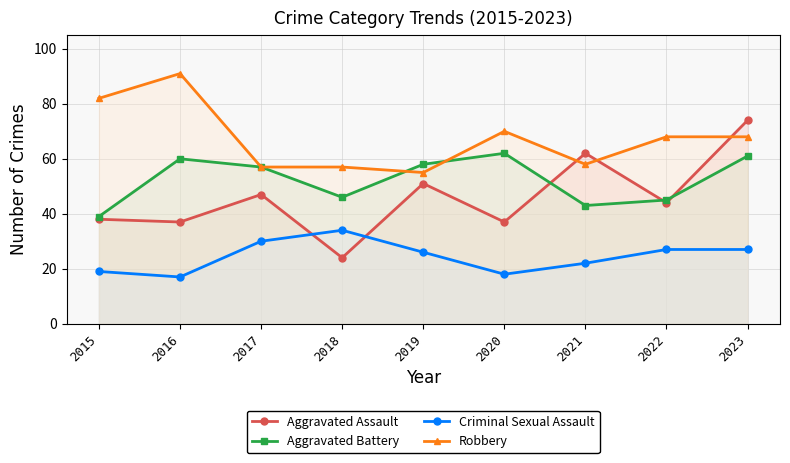

What is the difference between the maximum and minimum values in the Aggravated Assault series?

50